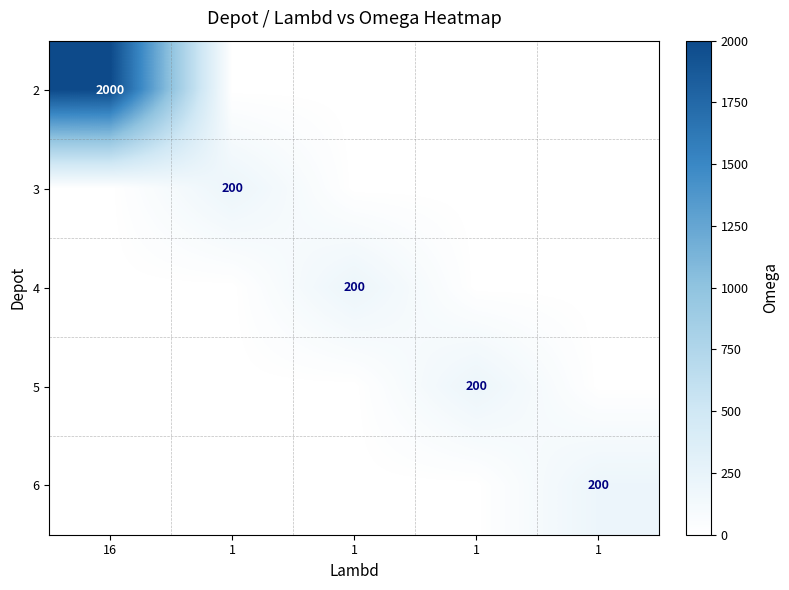

Is it true that 3 equals 83 at 1?

False